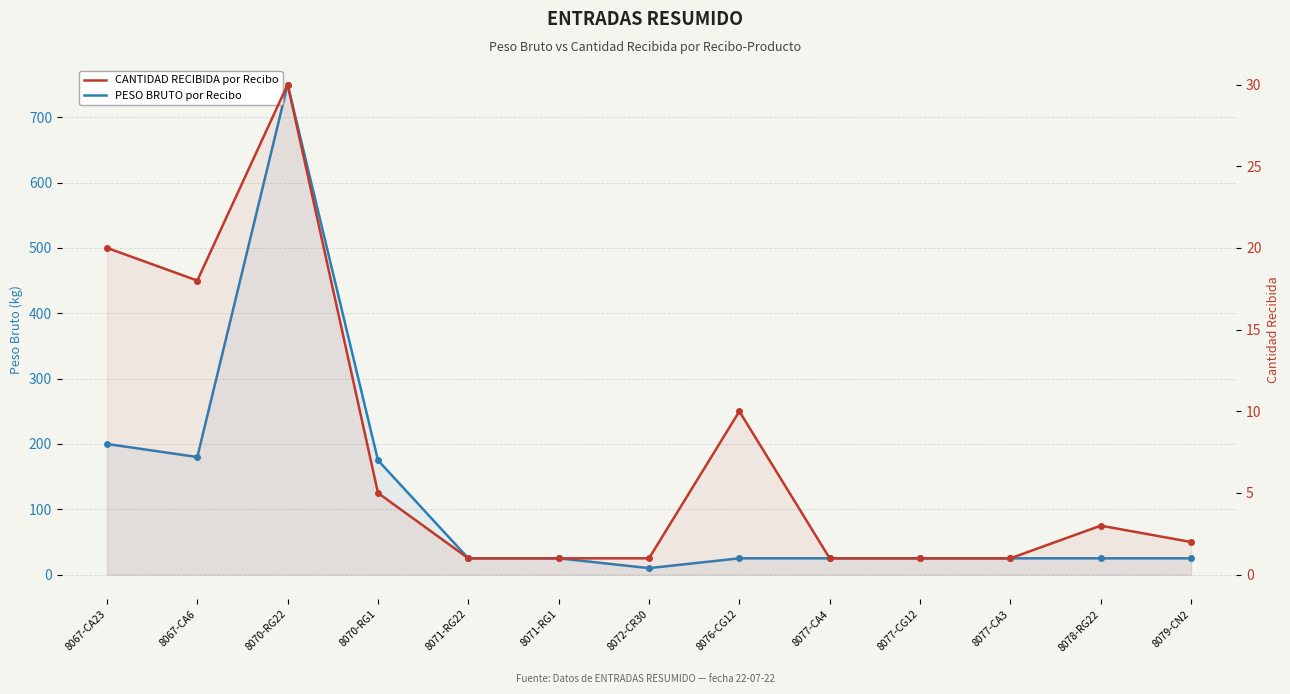

What is the value of the PESO BRUTO por Recibo point at the 9th from the left?

25.0